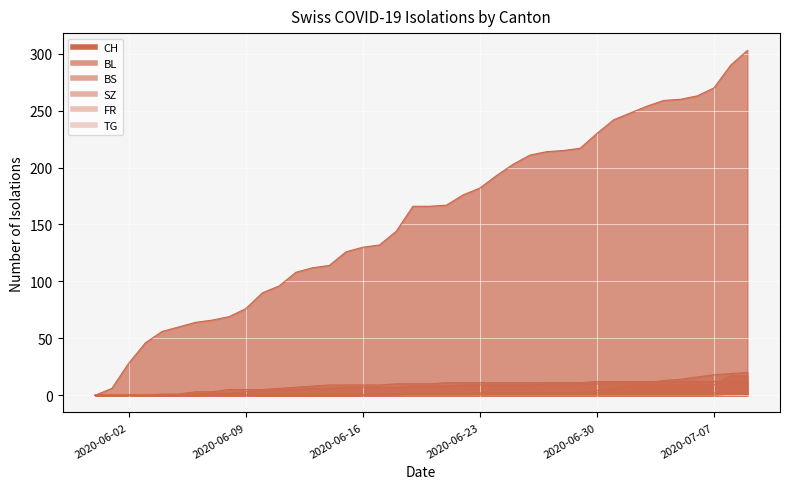

Is the value of SZ at 15 greater than the value of TG at 38?

No